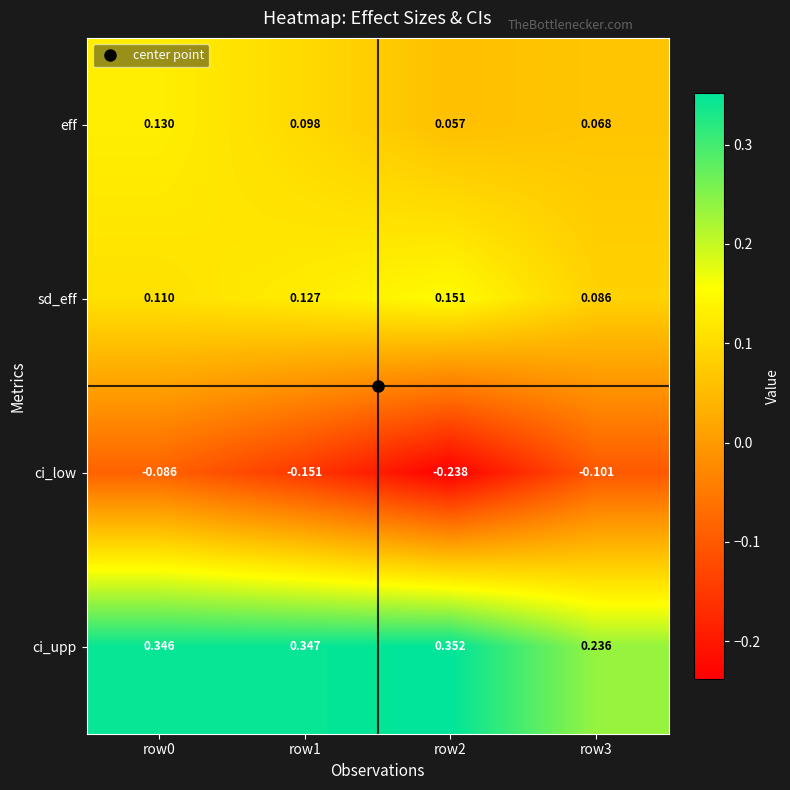

Rank the series by their maximum value, from lowest to highest.

ci_low, eff, sd_eff, ci_upp